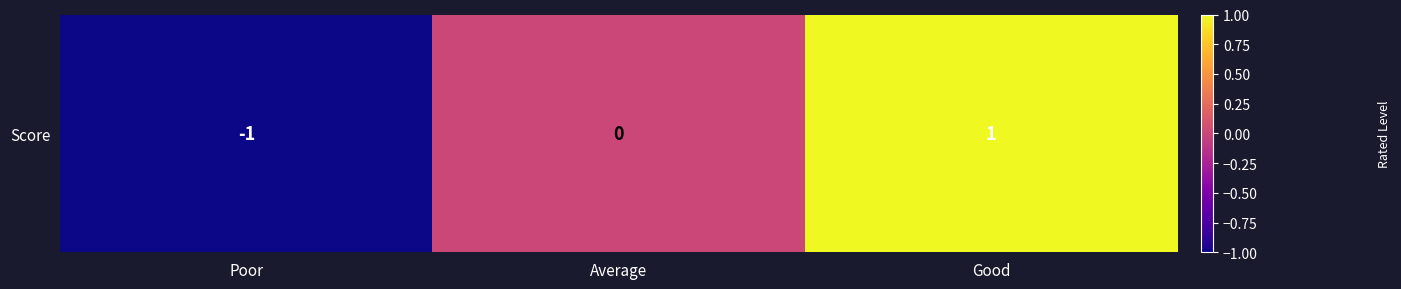

Rank the categories by value from highest to lowest.

Good, Average, Poor